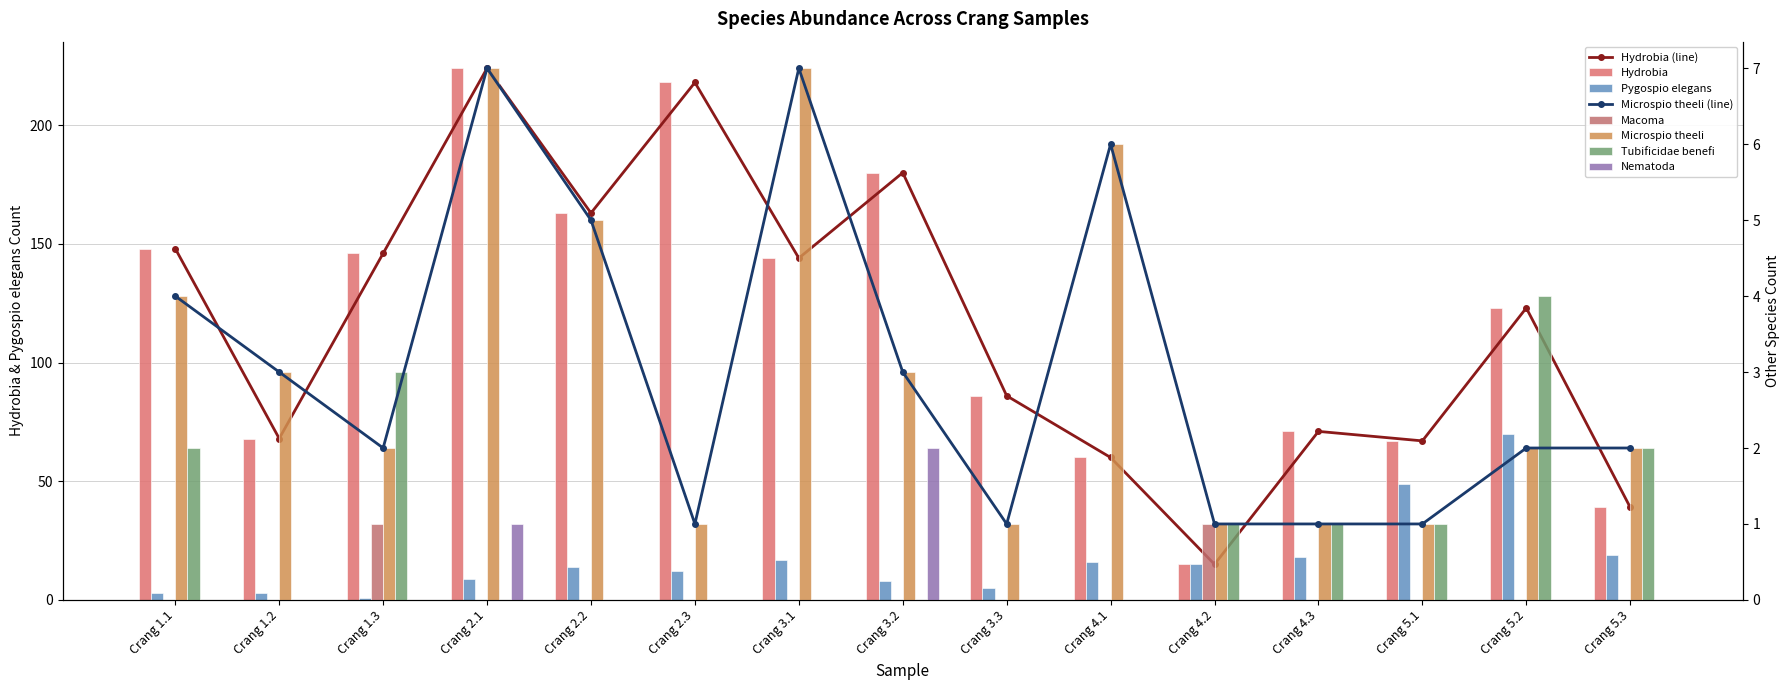

Reading right to left, what are all the values shown in this chart?

Hydrobia: Crang 5.3=39	Crang 5.2=123	Crang 5.1=67	Crang 4.3=71	Crang 4.2=15	Crang 4.1=60	Crang 3.3=86	Crang 3.2=180	Crang 3.1=144	Crang 2.3=218	Crang 2.2=163	Crang 2.1=224	Crang 1.3=146	Crang 1.2=68	Crang 1.1=148
Pygospio elegans: Crang 5.3=19	Crang 5.2=70	Crang 5.1=49	Crang 4.3=18	Crang 4.2=15	Crang 4.1=16	Crang 3.3=5	Crang 3.2=8	Crang 3.1=17	Crang 2.3=12	Crang 2.2=14	Crang 2.1=9	Crang 1.3=1	Crang 1.2=3	Crang 1.1=3
Macoma: Crang 5.3=0	Crang 5.2=0	Crang 5.1=0	Crang 4.3=0	Crang 4.2=1	Crang 4.1=0	Crang 3.3=0	Crang 3.2=0	Crang 3.1=0	Crang 2.3=0	Crang 2.2=0	Crang 2.1=0	Crang 1.3=1	Crang 1.2=0	Crang 1.1=0
Microspio theeli: Crang 5.3=2	Crang 5.2=2	Crang 5.1=1	Crang 4.3=1	Crang 4.2=1	Crang 4.1=6	Crang 3.3=1	Crang 3.2=3	Crang 3.1=7	Crang 2.3=1	Crang 2.2=5	Crang 2.1=7	Crang 1.3=2	Crang 1.2=3	Crang 1.1=4
Tubificidae benefi: Crang 5.3=2	Crang 5.2=4	Crang 5.1=1	Crang 4.3=1	Crang 4.2=1	Crang 4.1=0	Crang 3.3=0	Crang 3.2=0	Crang 3.1=0	Crang 2.3=0	Crang 2.2=0	Crang 2.1=0	Crang 1.3=3	Crang 1.2=0	Crang 1.1=2
Nematoda: Crang 5.3=0	Crang 5.2=0	Crang 5.1=0	Crang 4.3=0	Crang 4.2=0	Crang 4.1=0	Crang 3.3=0	Crang 3.2=2	Crang 3.1=0	Crang 2.3=0	Crang 2.2=0	Crang 2.1=1	Crang 1.3=0	Crang 1.2=0	Crang 1.1=0